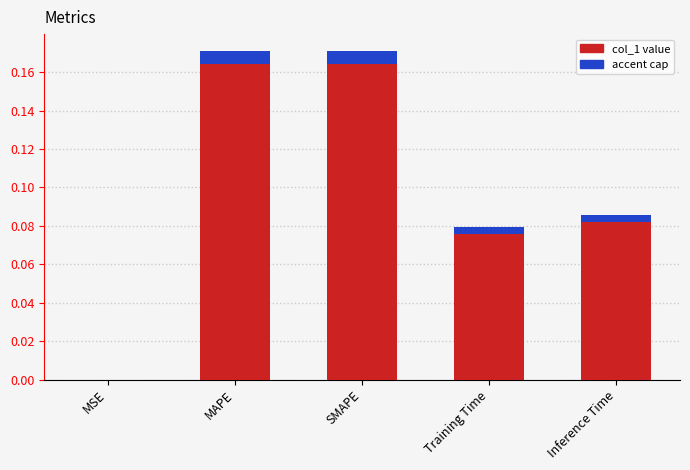

True or false: the data shows 0.3 at SMAPE.

False